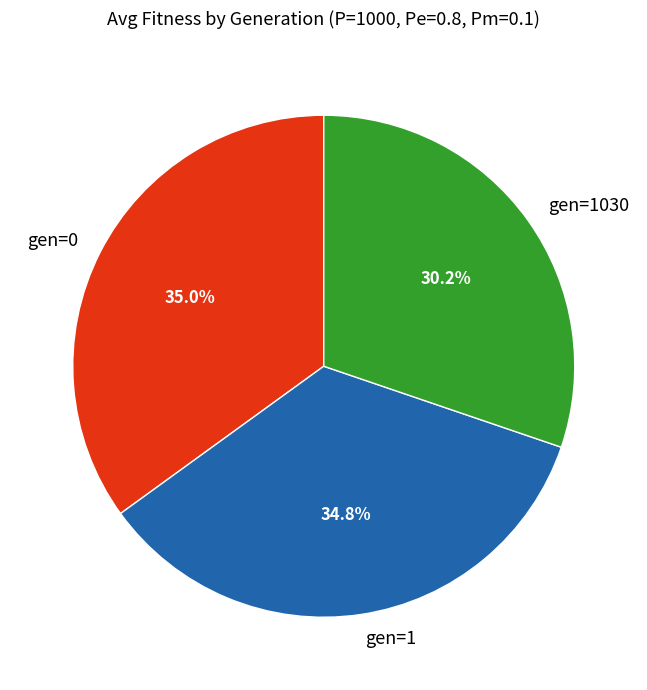

Do gen=1030 and gen=0 together represent more than half of the pie?

Yes